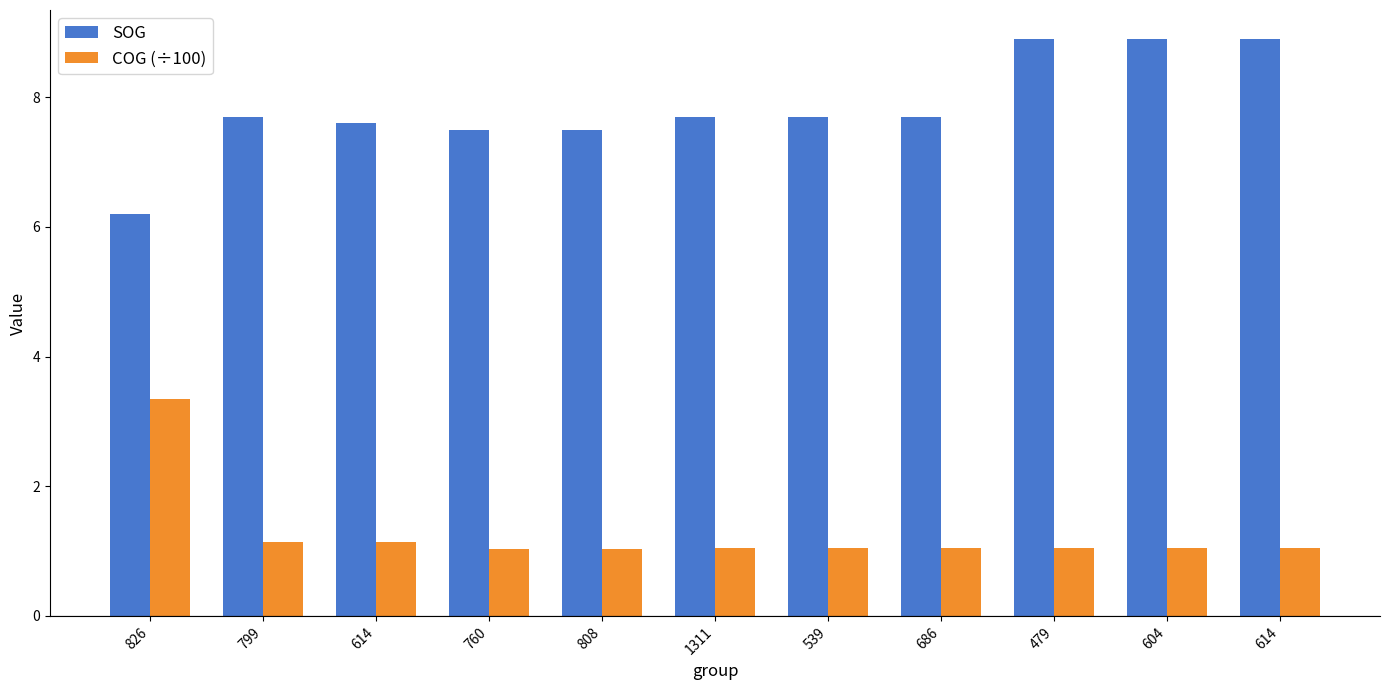

Which category has the highest value in the SOG series?

479